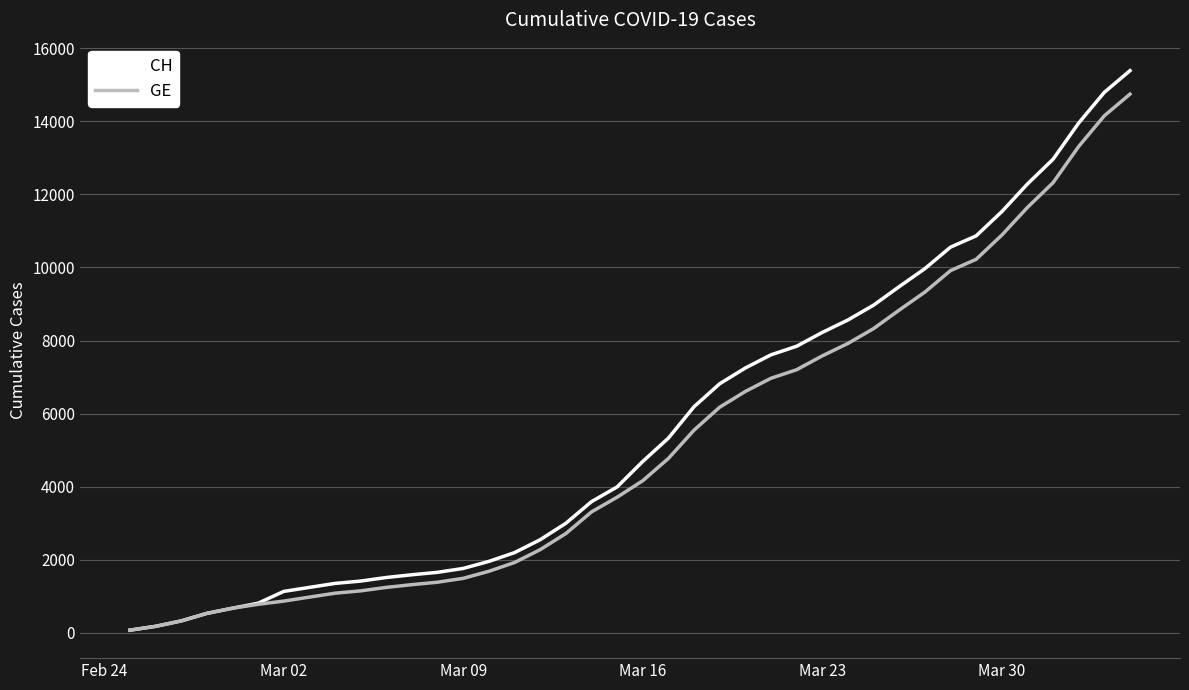

Does the chart display data point markers on the line(s)?

No